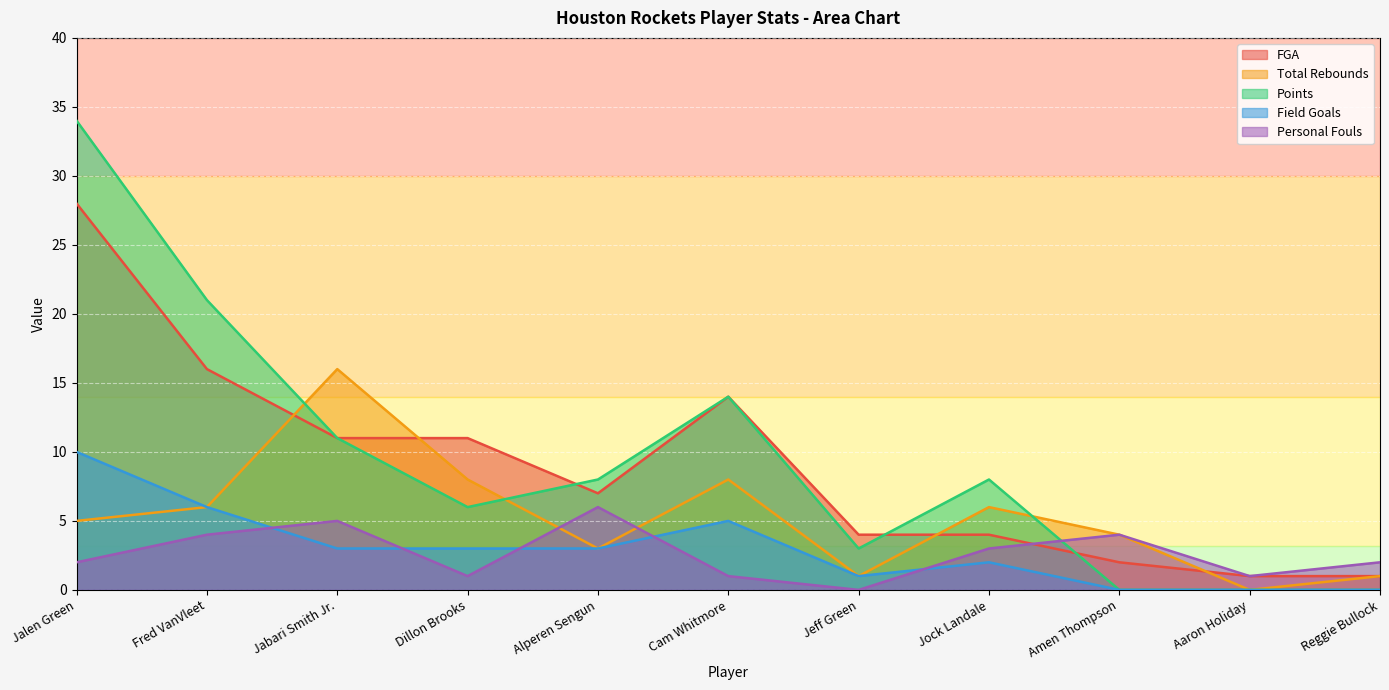

What is the difference between the highest and lowest values at Dillon Brooks?

10